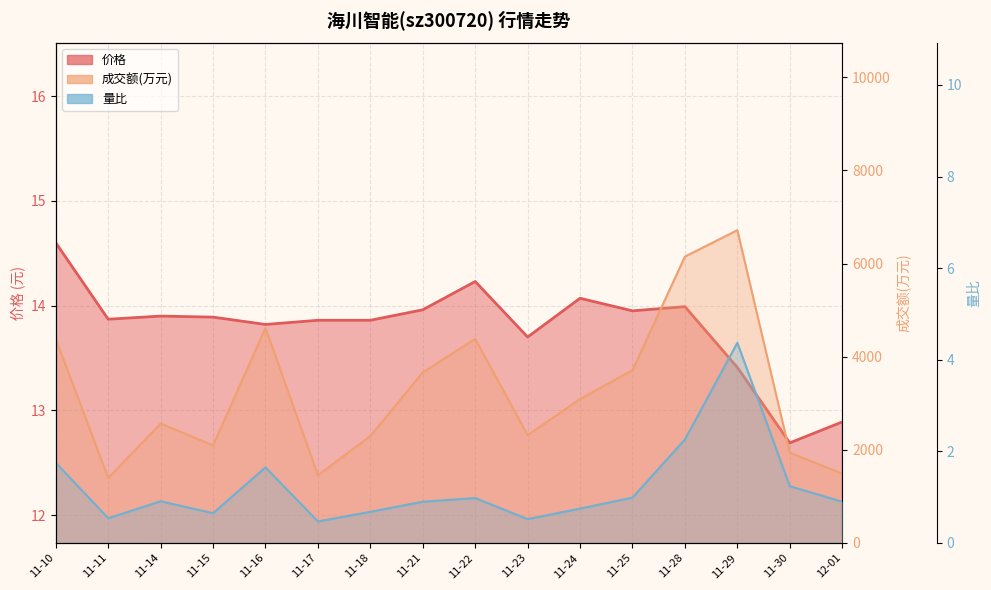

What are all the series names shown in the legend?

价格, 成交额(万元), 量比